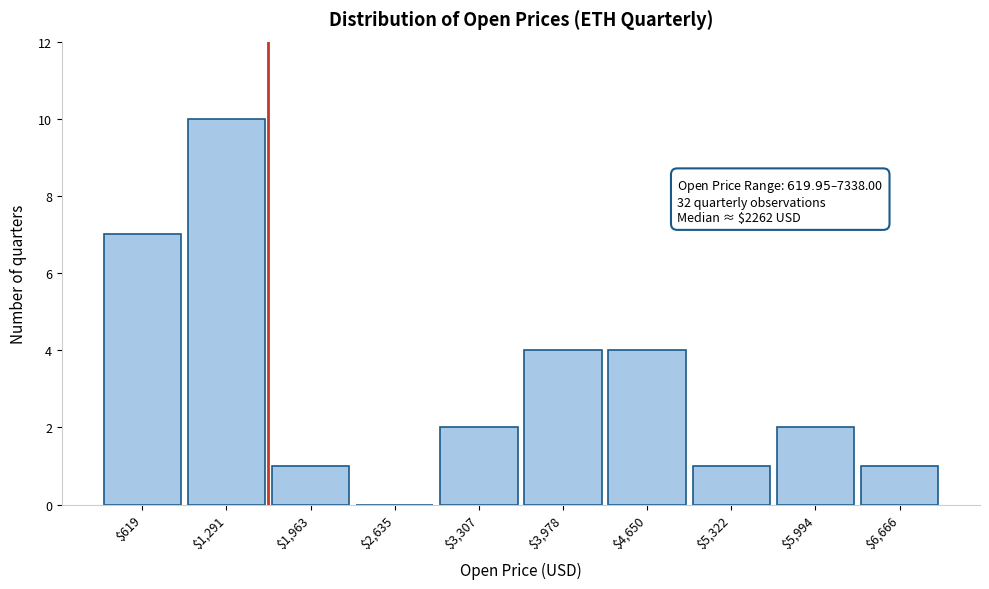

What is the maximum value shown in the chart?

10